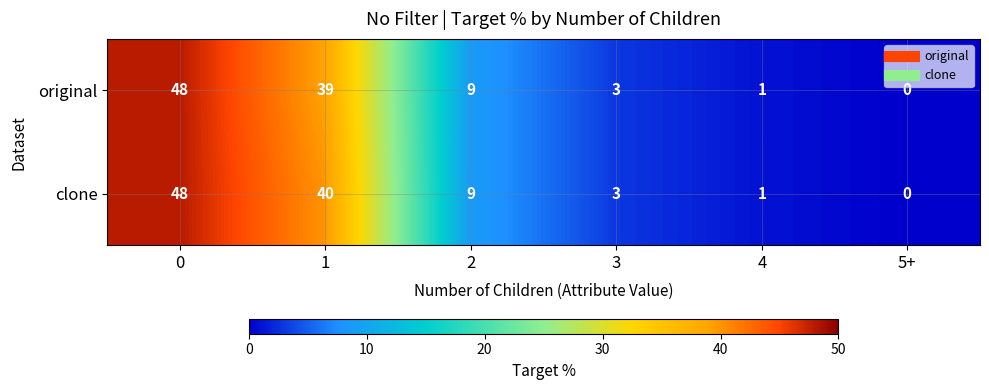

Which series has the largest total across all categories?

clone